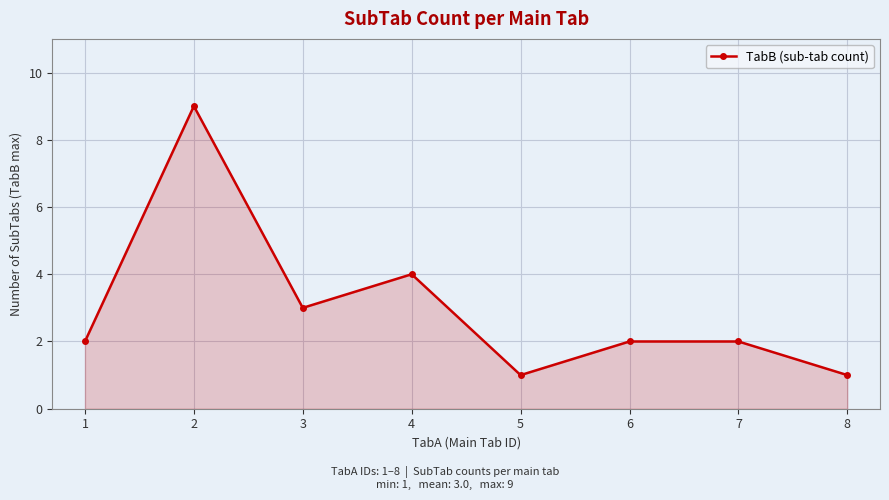

Count the number of data series in this chart.

1